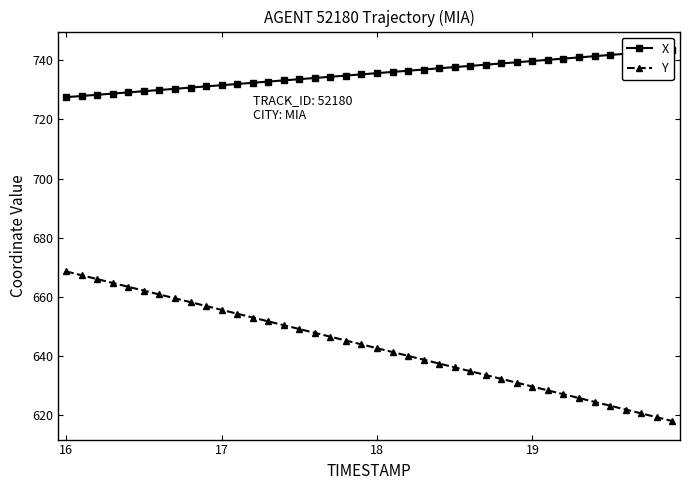

What is the maximum value for Y?

668.6